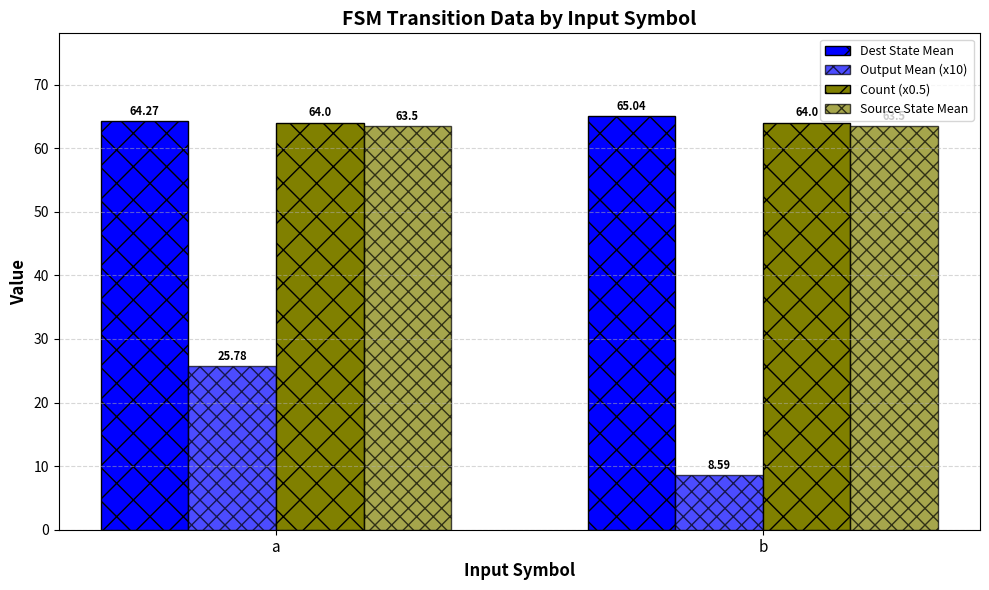

Are the bars grouped side by side (vs. stacked)?

Yes